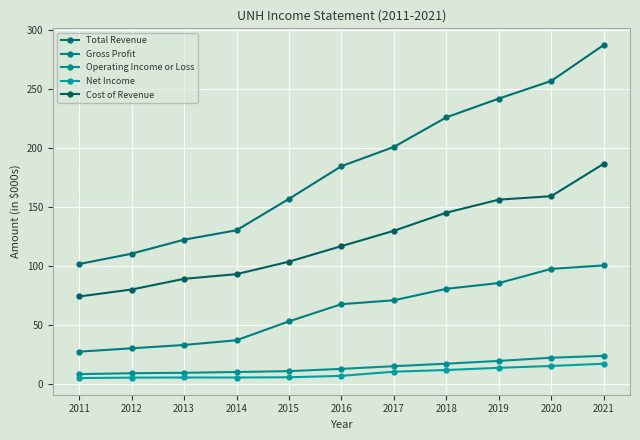

Which series has the largest range (max minus min)?

Total Revenue